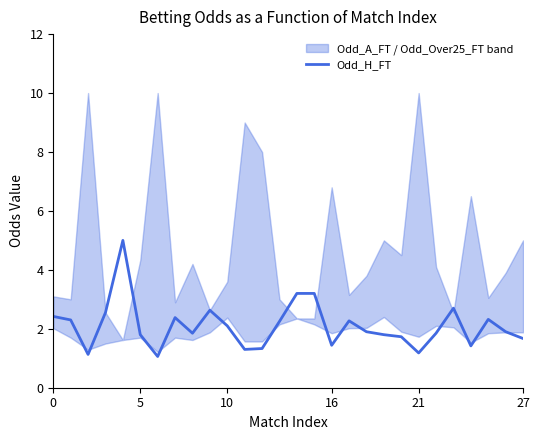

What is the lowest value of the Odd_H_FT series?

1.1